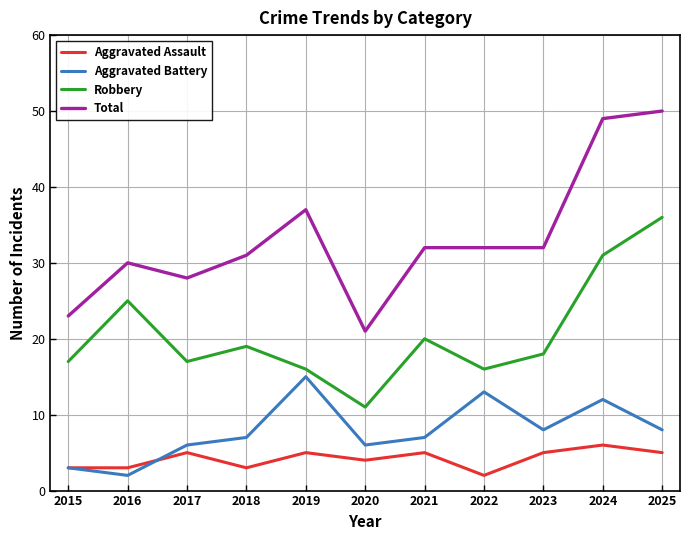

At which label does Aggravated Battery reach its peak?

2019